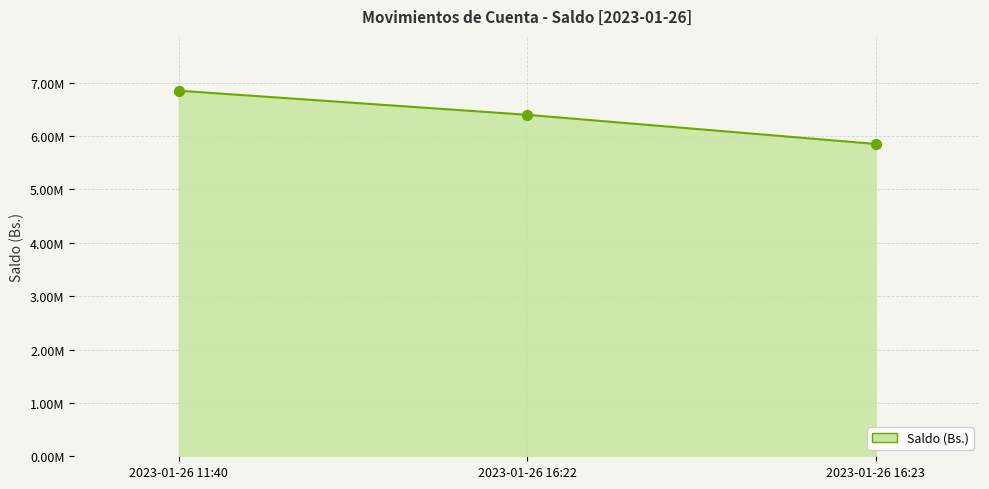

Which has a higher value, 2023-01-26 16:23 or 2023-01-26 16:22?

2023-01-26 16:22